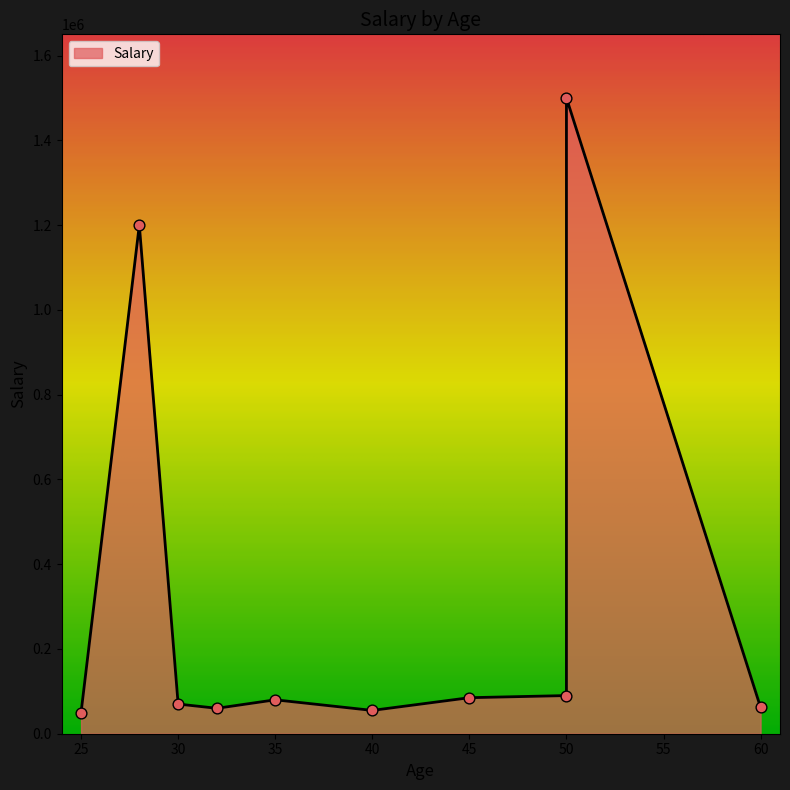

Which has a higher value, 45 or 32?

45